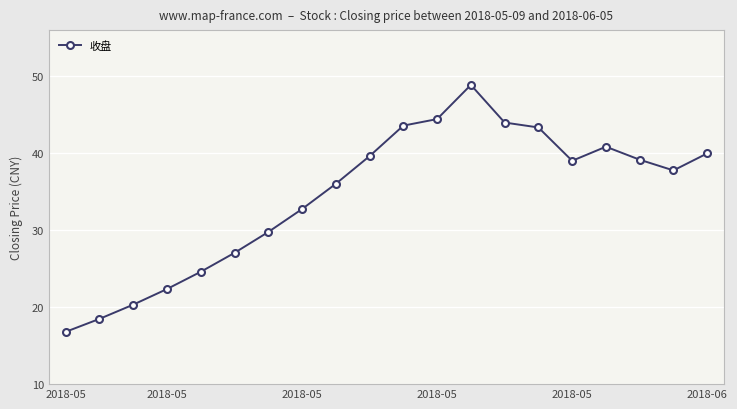

What is the value of the 15th point from the left?

43.4